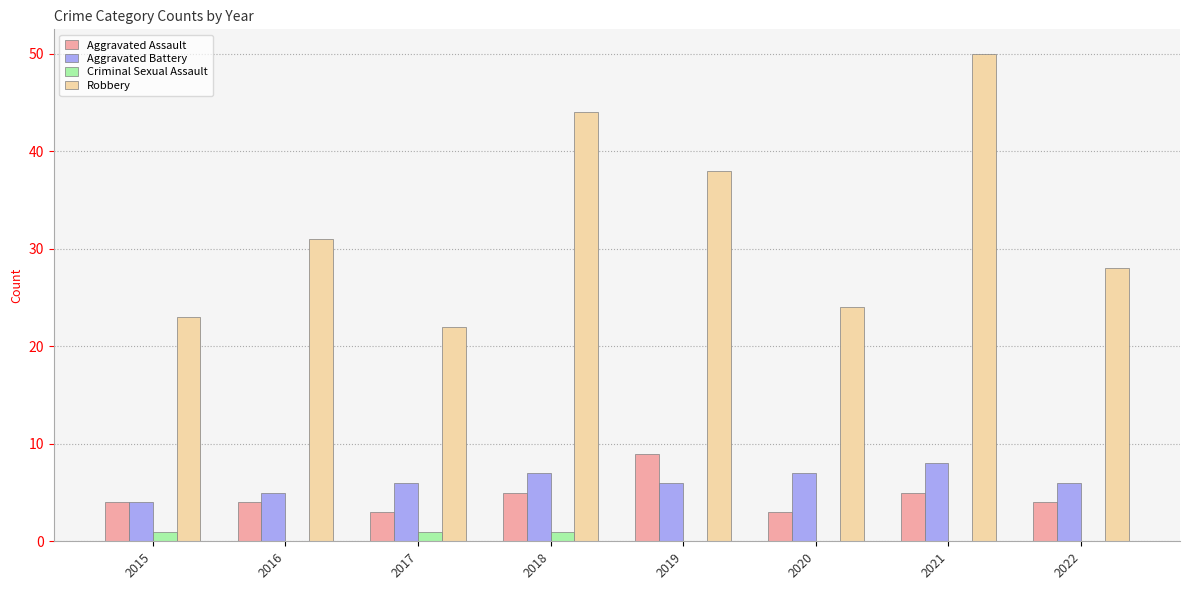

What is the sum of all Criminal Sexual Assault values?

3